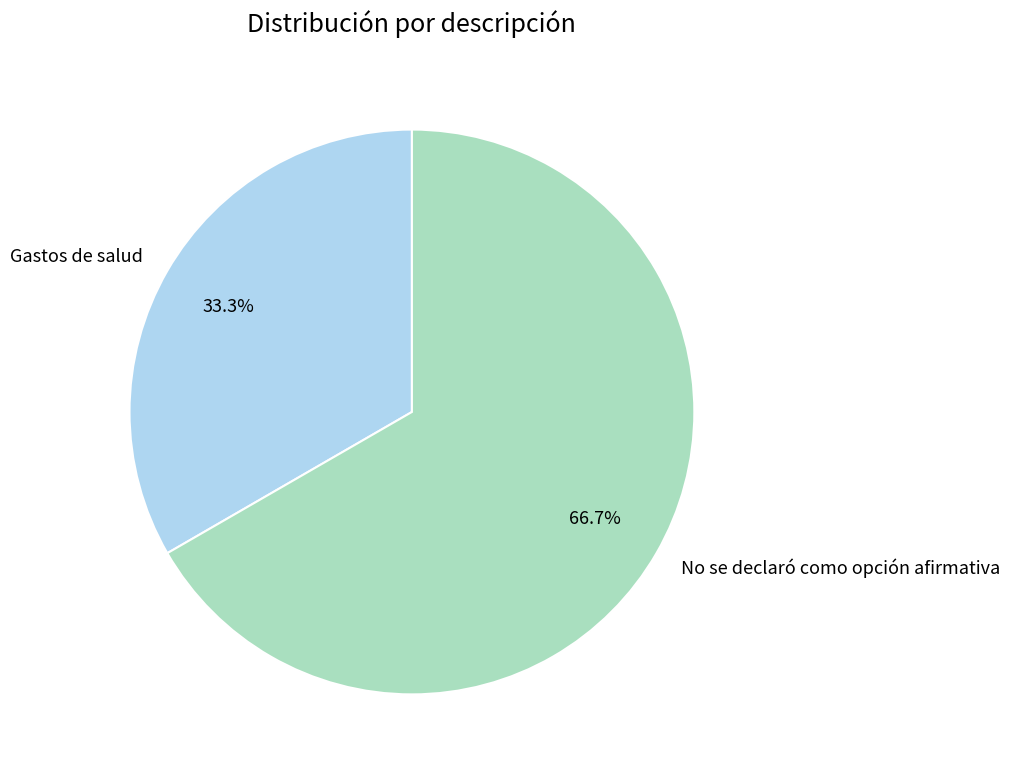

To the nearest percent, what percentage of the pie is No se declaró como opción afirmativa?

67%